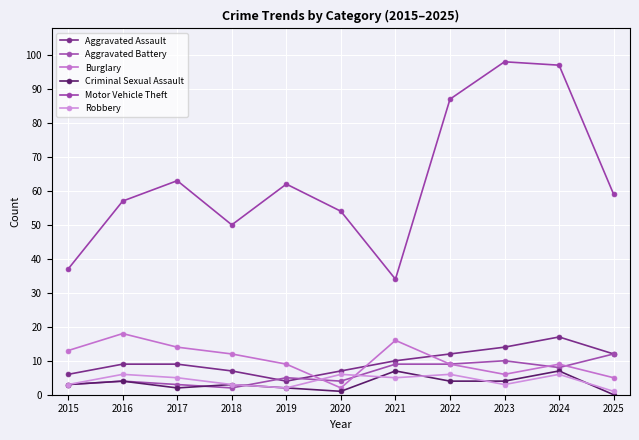

True or false: Motor Vehicle Theft has more than 1 points higher than both neighbors.

True